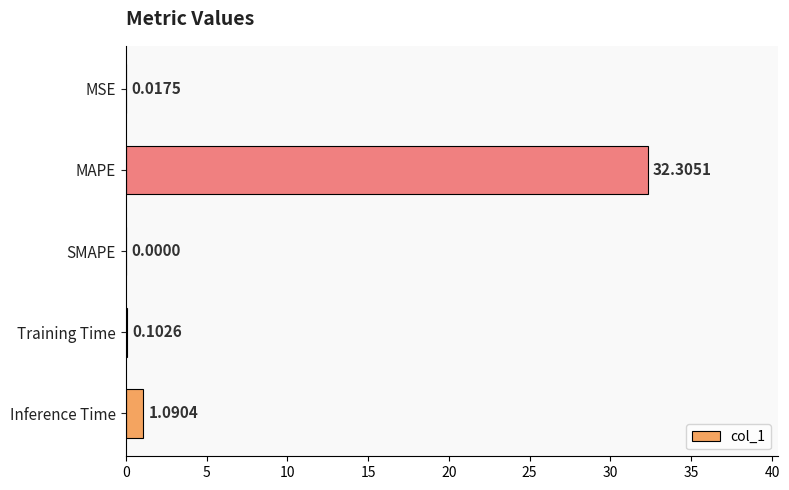

Are the bars horizontal?

Yes